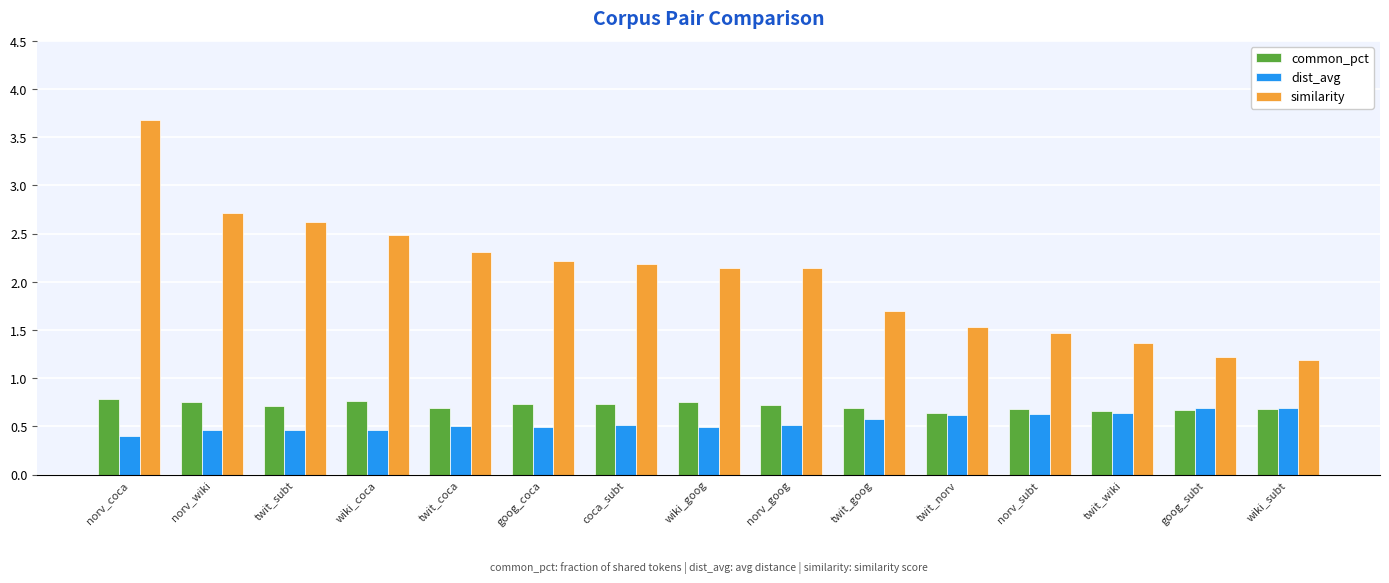

What is the greatest value displayed?

3.7